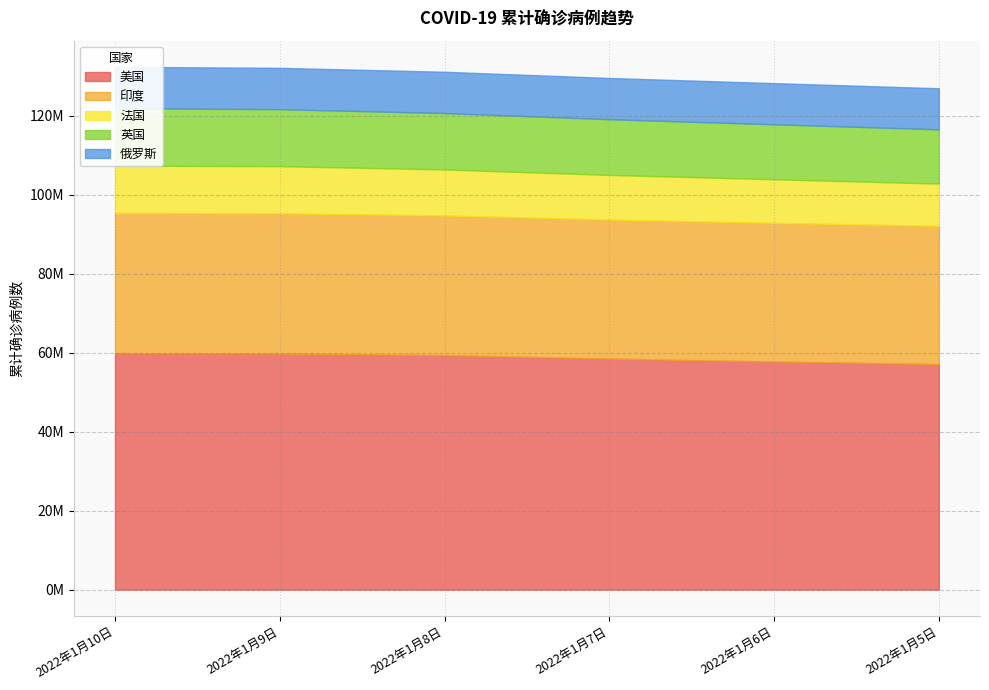

True or false: 俄罗斯 has more than 2 interior local peaks.

False